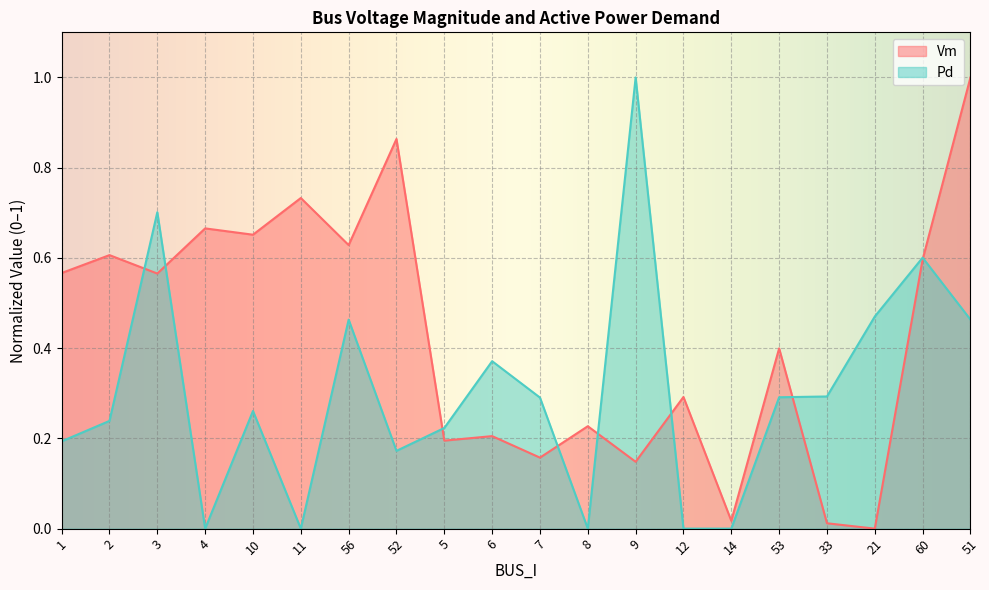

Where is Vm nearest to the value 0?

21